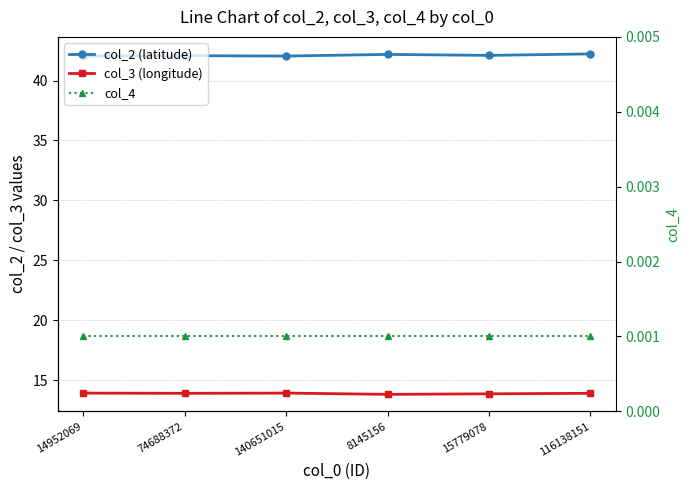

True or false: col_2 (latitude) and col_4 intersect in this chart.

False